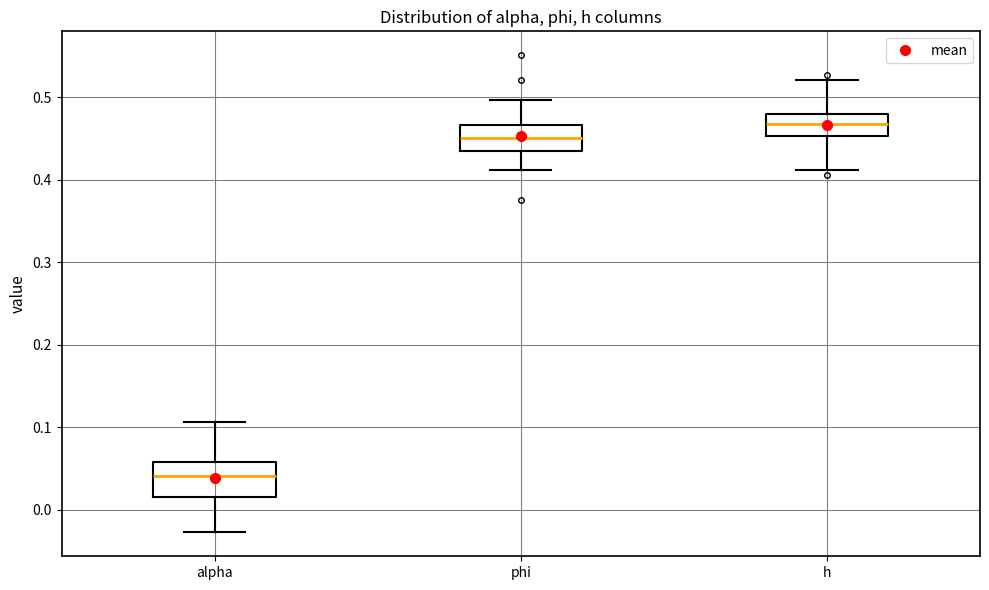

Reading left to right, transcribe this box plot: for each box, give where its median line is, the range the box spans, and where its two whiskers end, as read against the y-axis. The values are not printed on the chart, so give them approximately, as read against the axis.

alpha: median 0.04, box 0.02 to 0.06, whiskers -0.03 to 0.11
phi: median 0.45, box 0.44 to 0.47, whiskers 0.41 to 0.50
h: median 0.47, box 0.45 to 0.48, whiskers 0.41 to 0.52